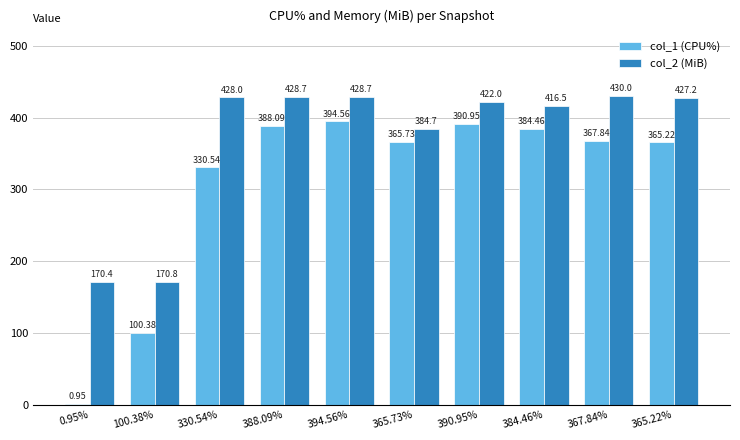

Which series changed the most between 388.09% and 384.46%?

col_2 (MiB)